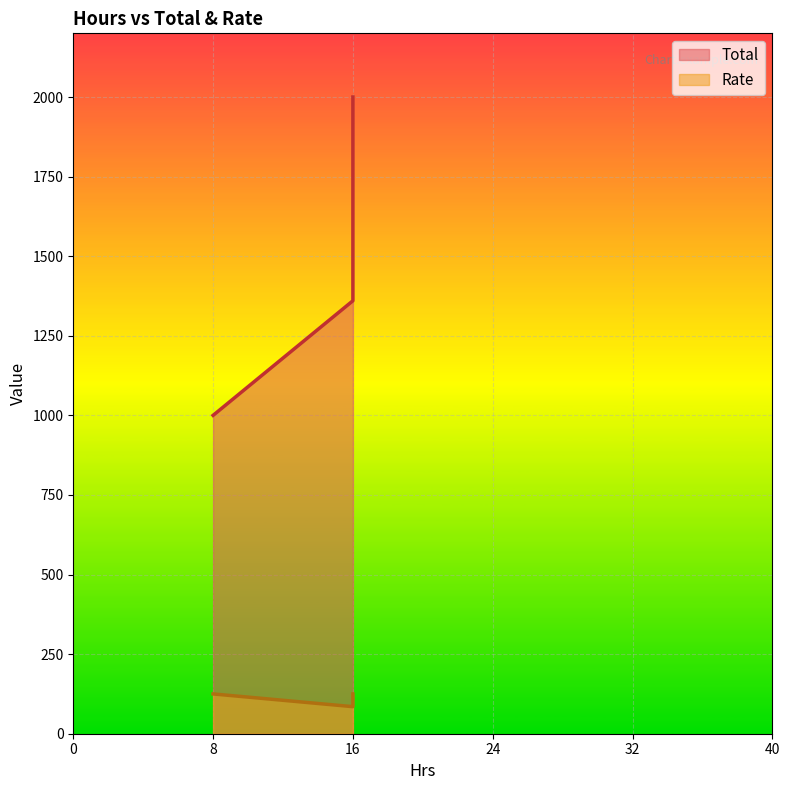

What is the sum of all Rate values?

335